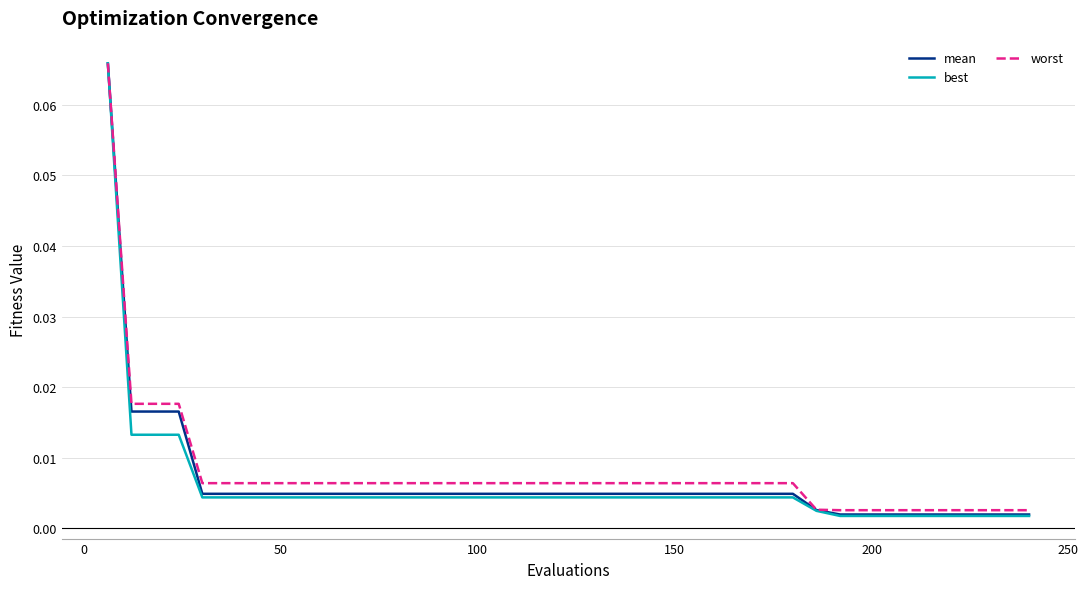

Is this an area chart (filled region under the line)?

No